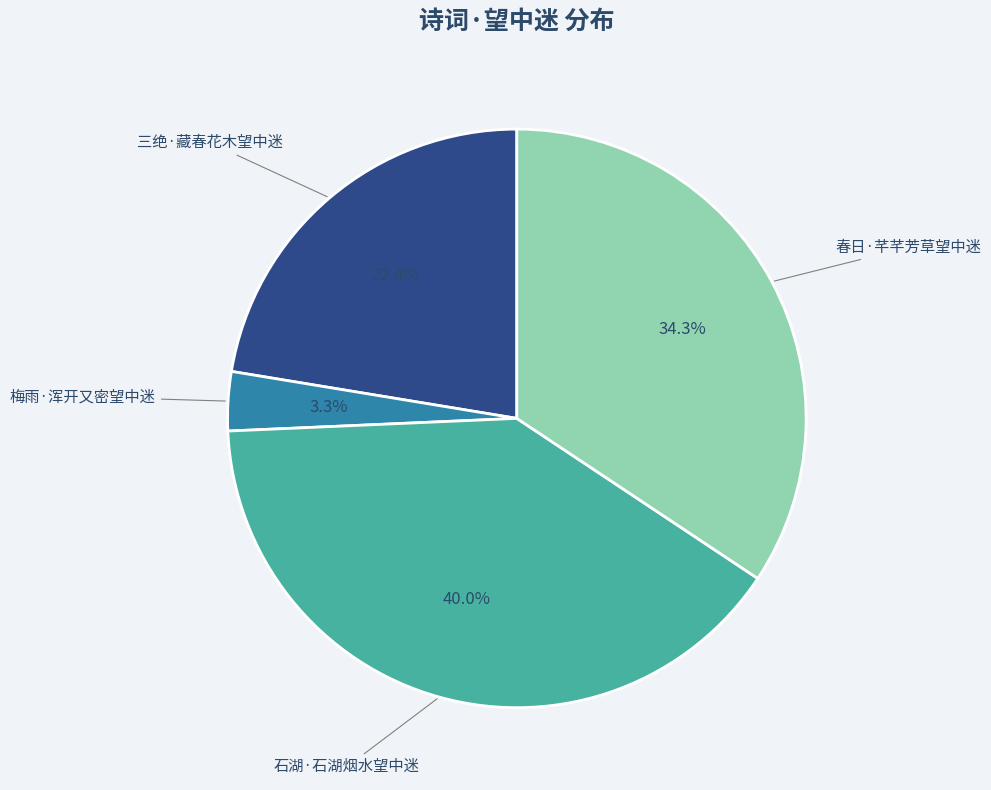

To the nearest percent, what is the average slice percentage?

25%